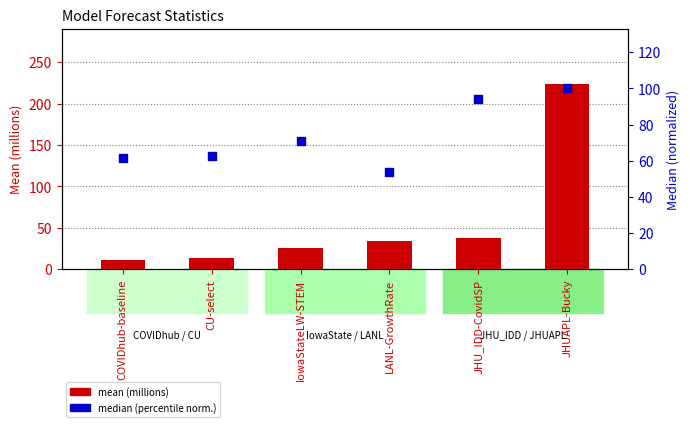

Which series reaches the maximum Y coordinate?

mean (millions)